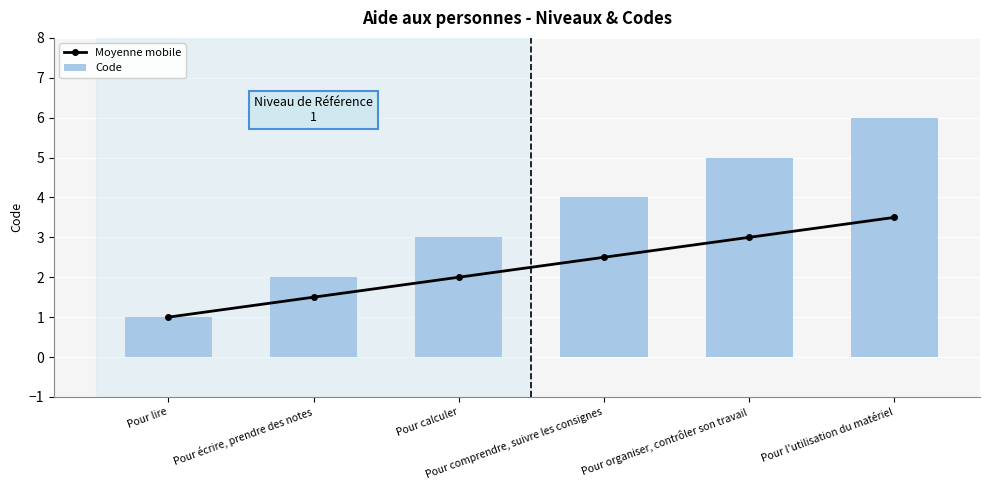

Which series has the widest spread of values?

Code